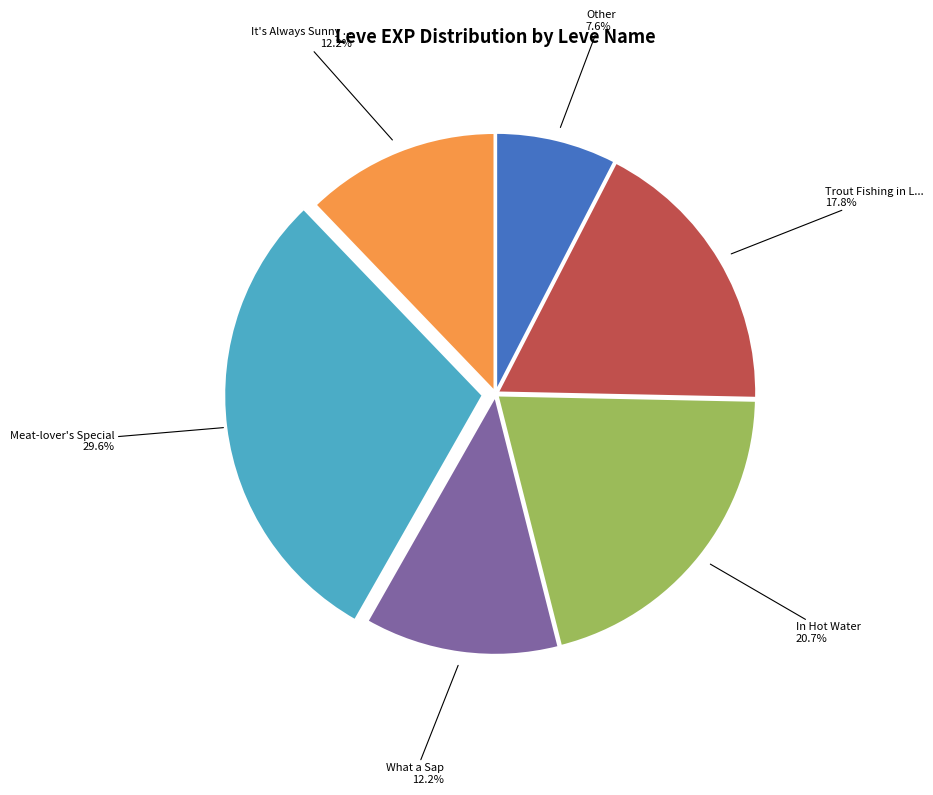

Is there any slice that represents more than half of the pie?

No